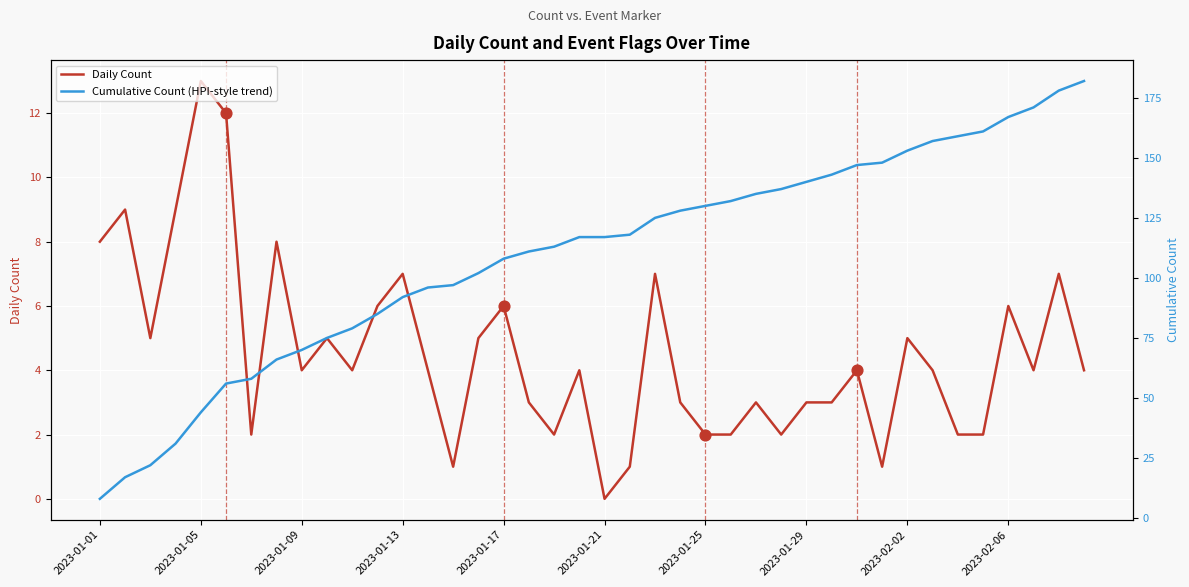

Is the value of Daily Count at 34 greater than the value of Cumulative Count (HPI-style trend) at 2023-01-01?

No